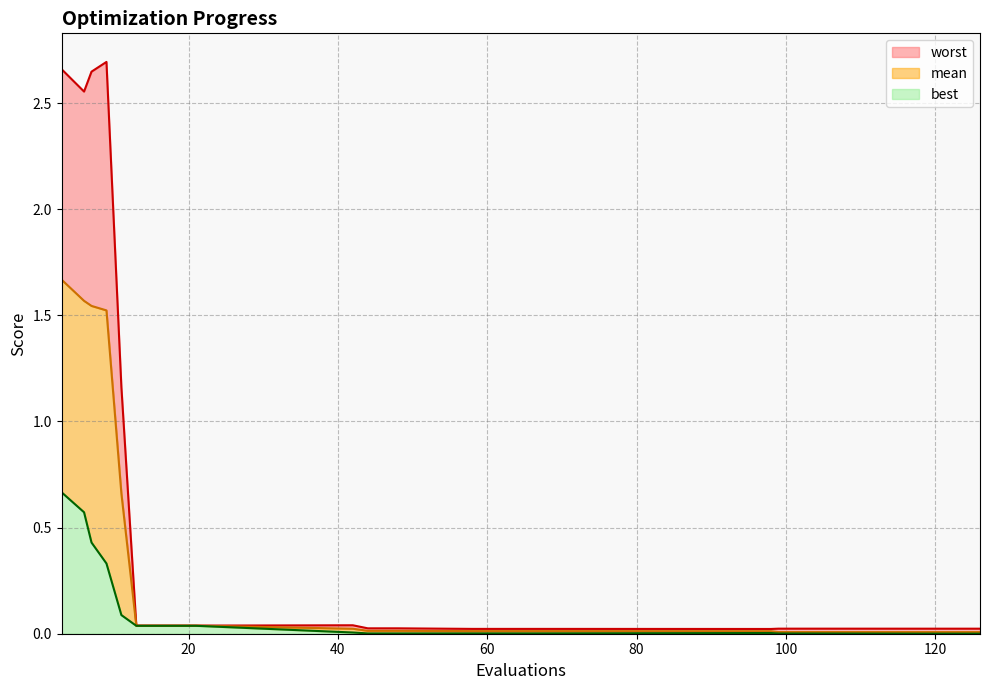

At which label does mean reach its minimum?

118